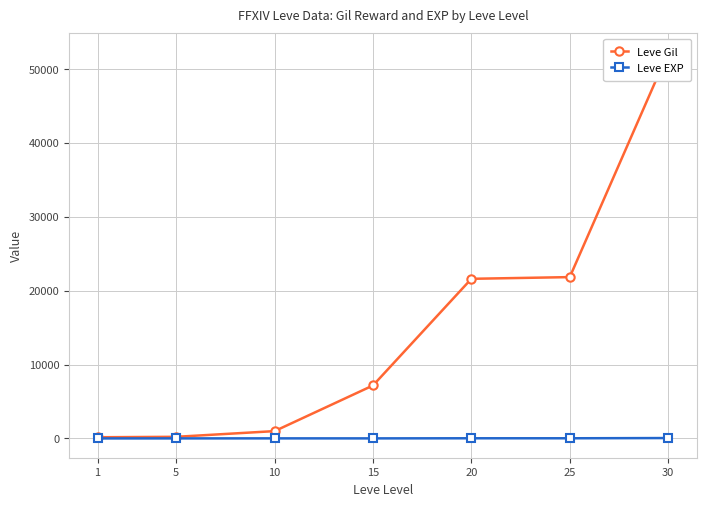

What is the difference between the Leve Gil values at 20 and 15?

14430